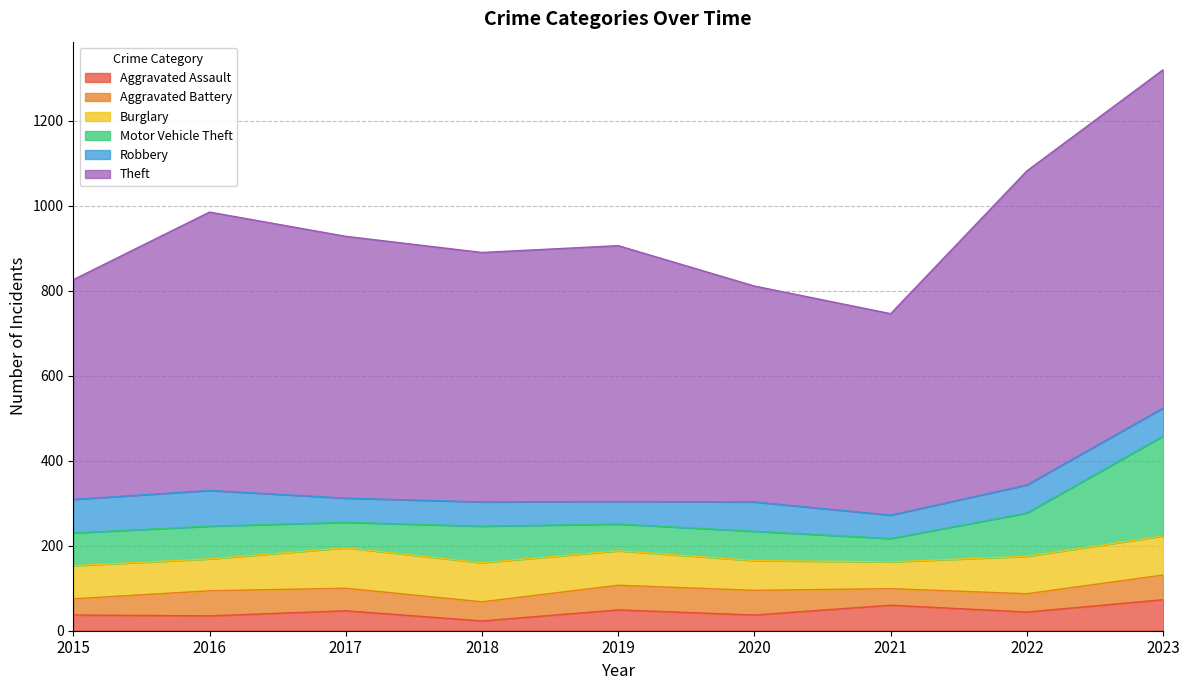

At which category is the sum across all series the highest?

2023